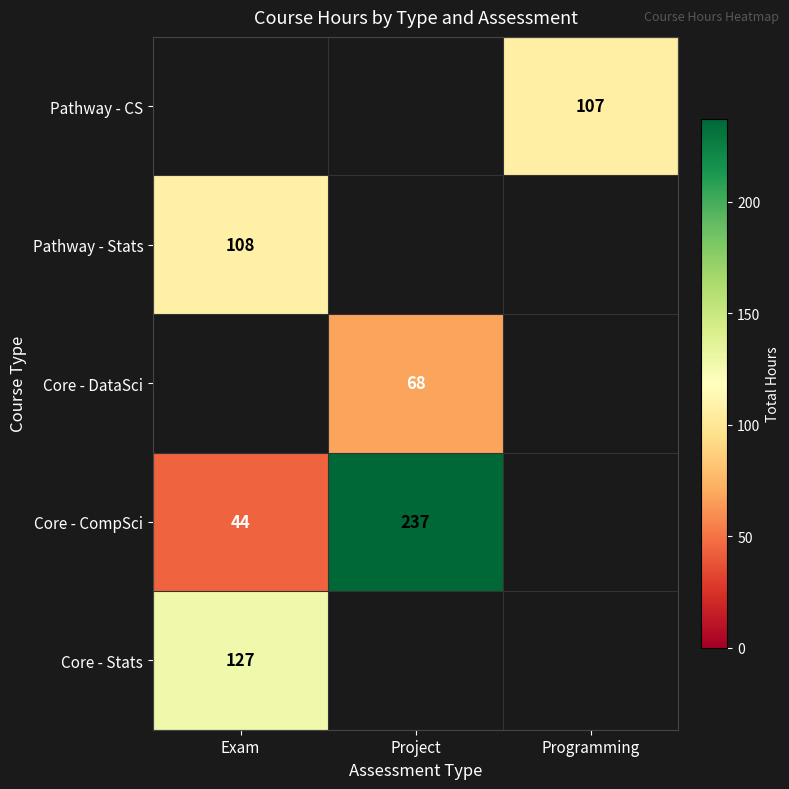

At which category does the chart reach its peak across all series?

Project